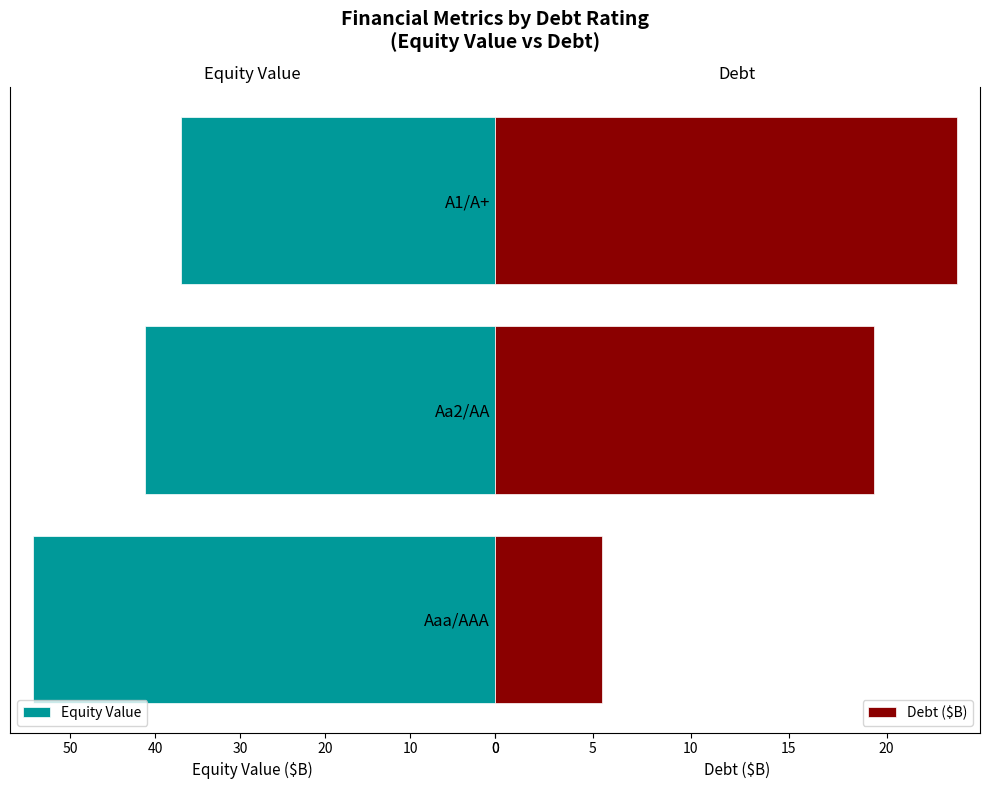

What is the maximum value shown in the chart?

54.4